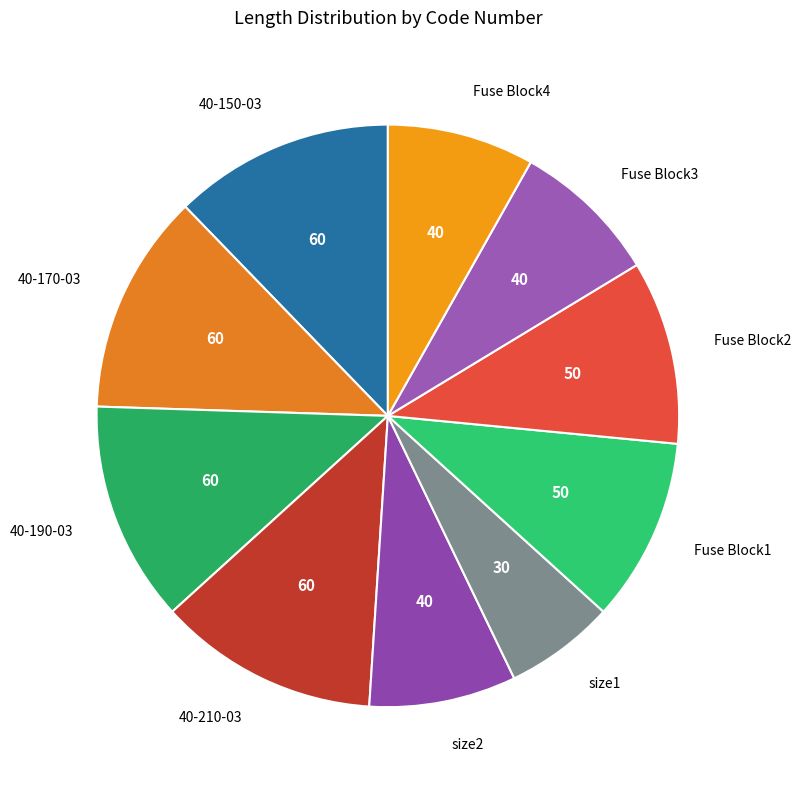

What is the smallest slice in the pie chart?

size1